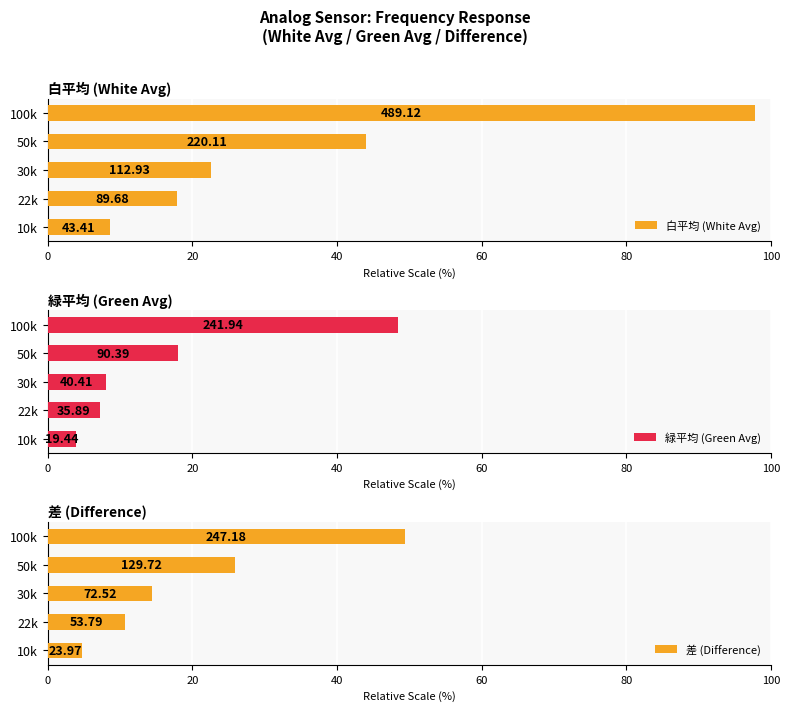

What is the minimum value for 差 (Difference)?

4.8